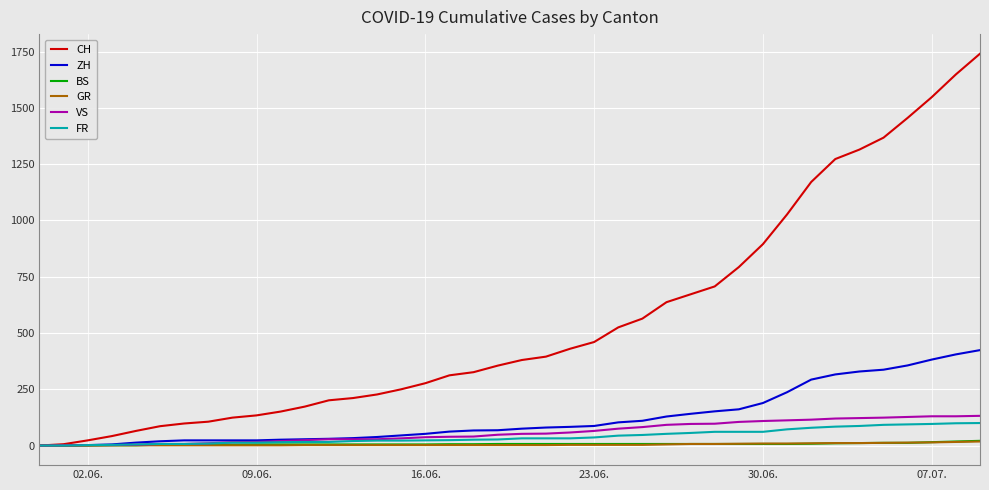

What is the maximum value shown in the chart?

1741